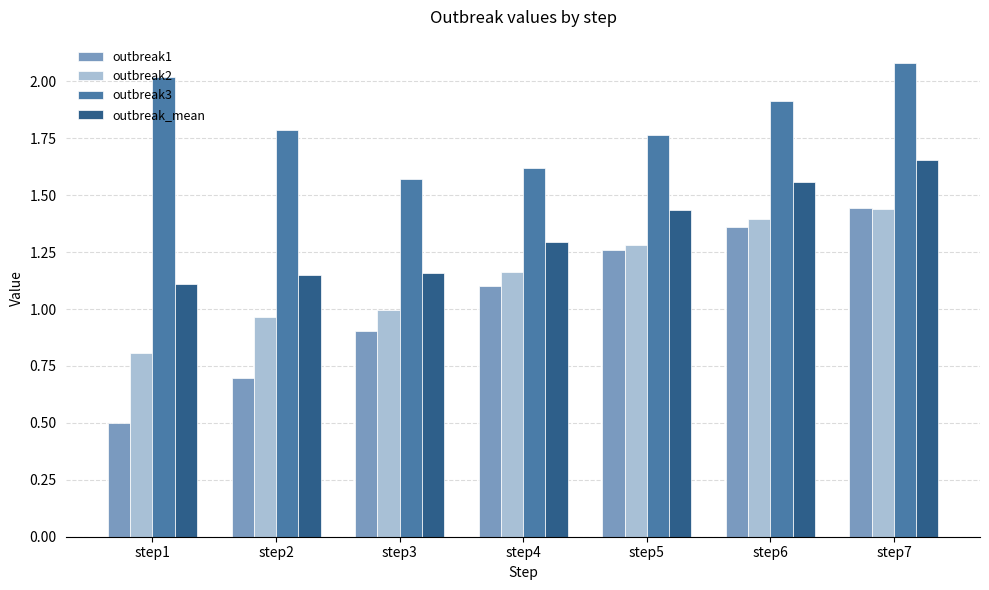

Which category has the lowest value across all series?

step1